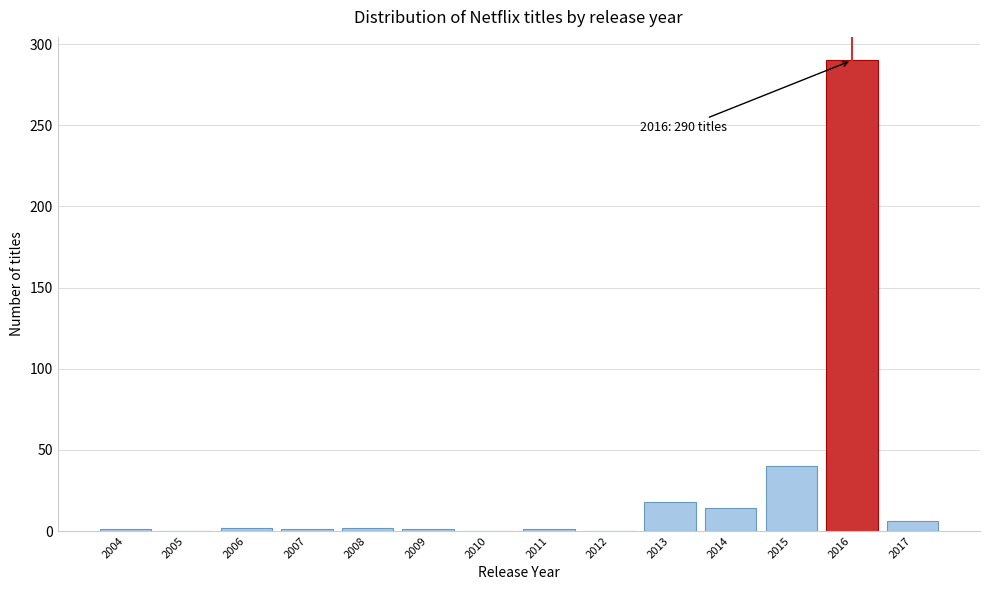

The value at 2013 is 18. True or false?

True